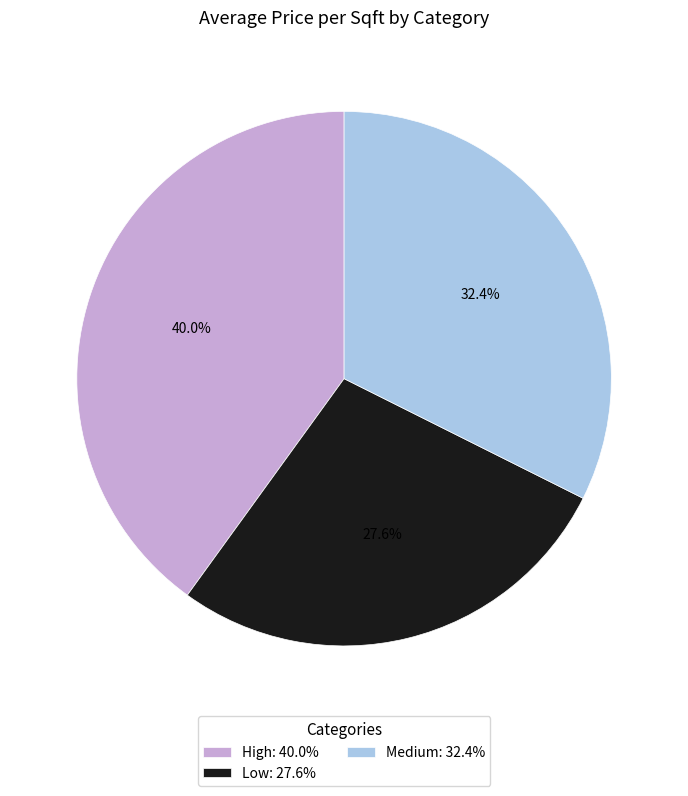

How many slices are in this pie chart?

3